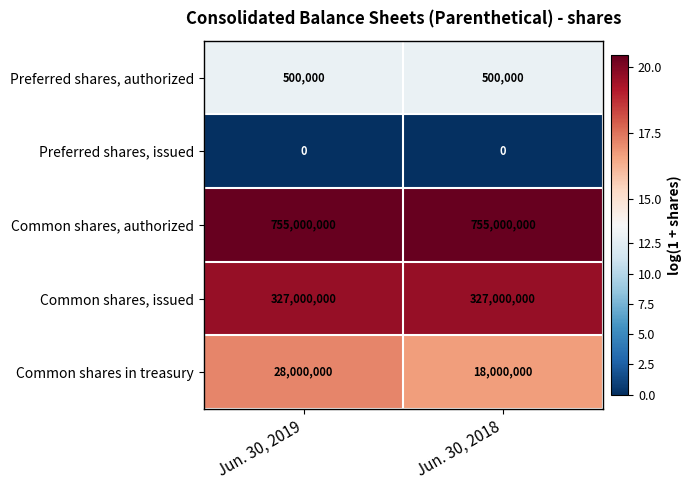

Reading right to left, what are all the values shown in this chart?

Preferred shares, authorized: 500000	500000
Preferred shares, issued: 0	0
Common shares, authorized: 755000000	755000000
Common shares, issued: 327000000	327000000
Common shares in treasury: 18000000	28000000